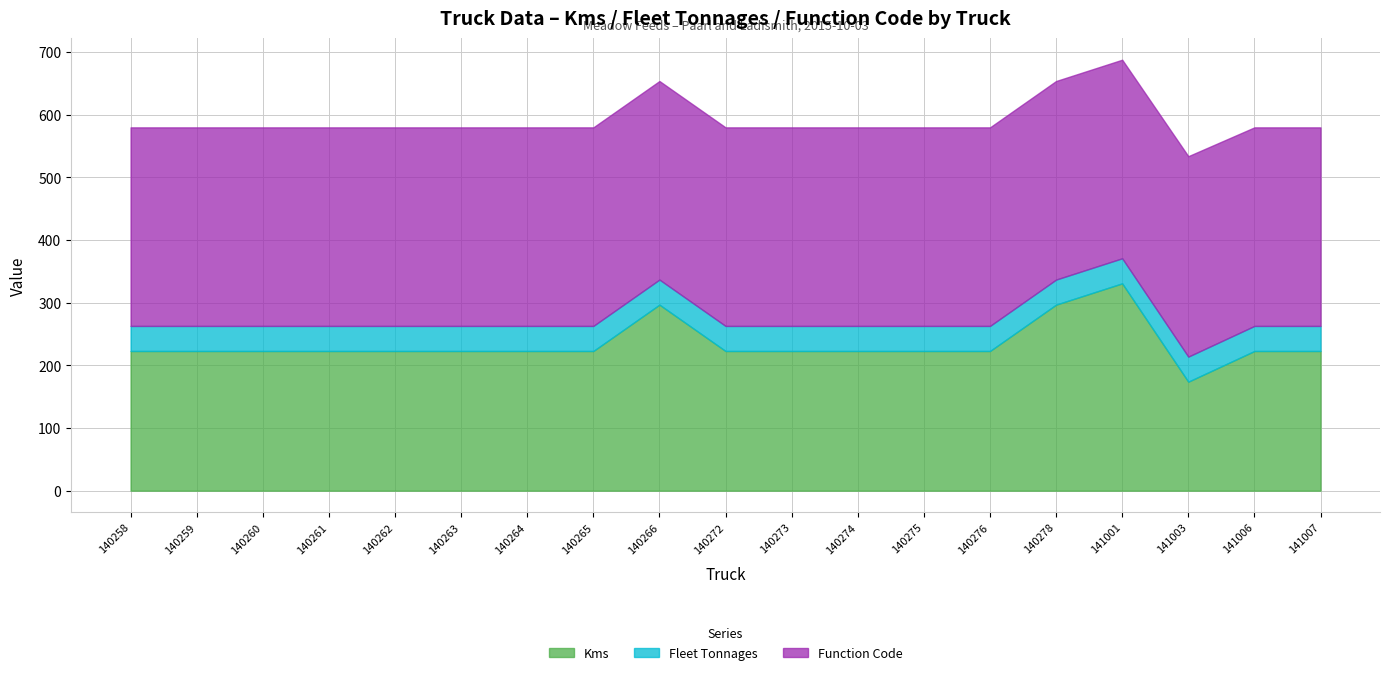

What is the average value of the Function Code series?

317